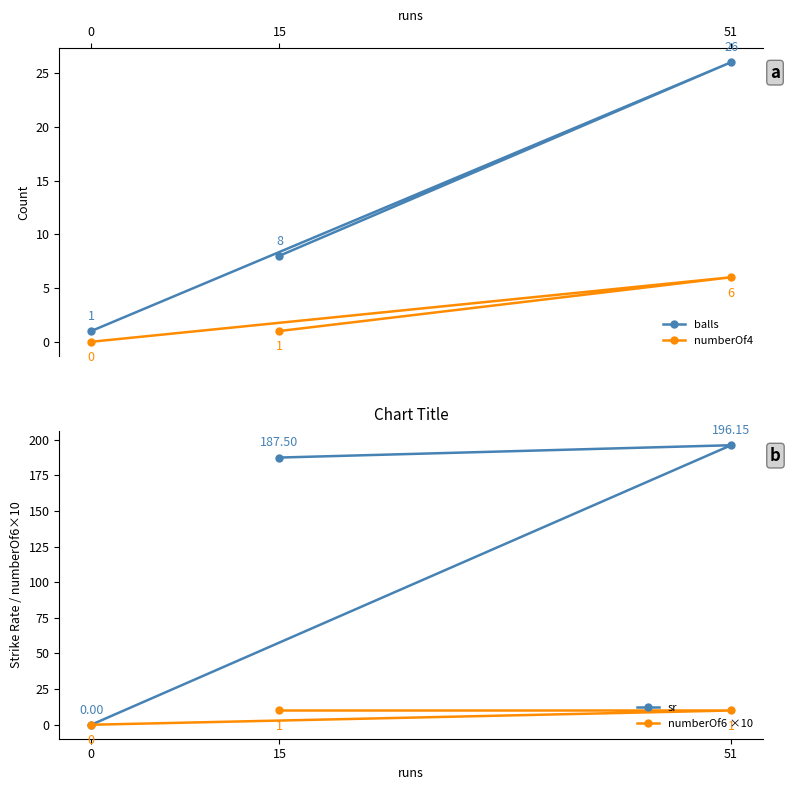

Read the numberOf4 value at 15.

1